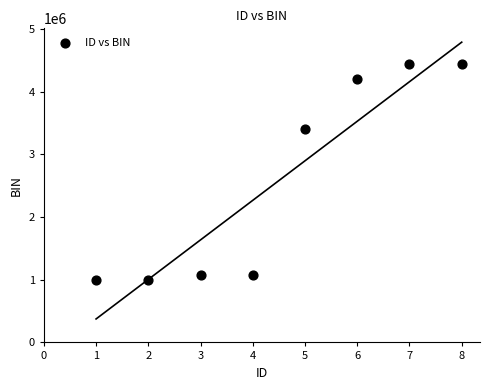

What Y value in the scatter plot is closest to 2721365?

3398156